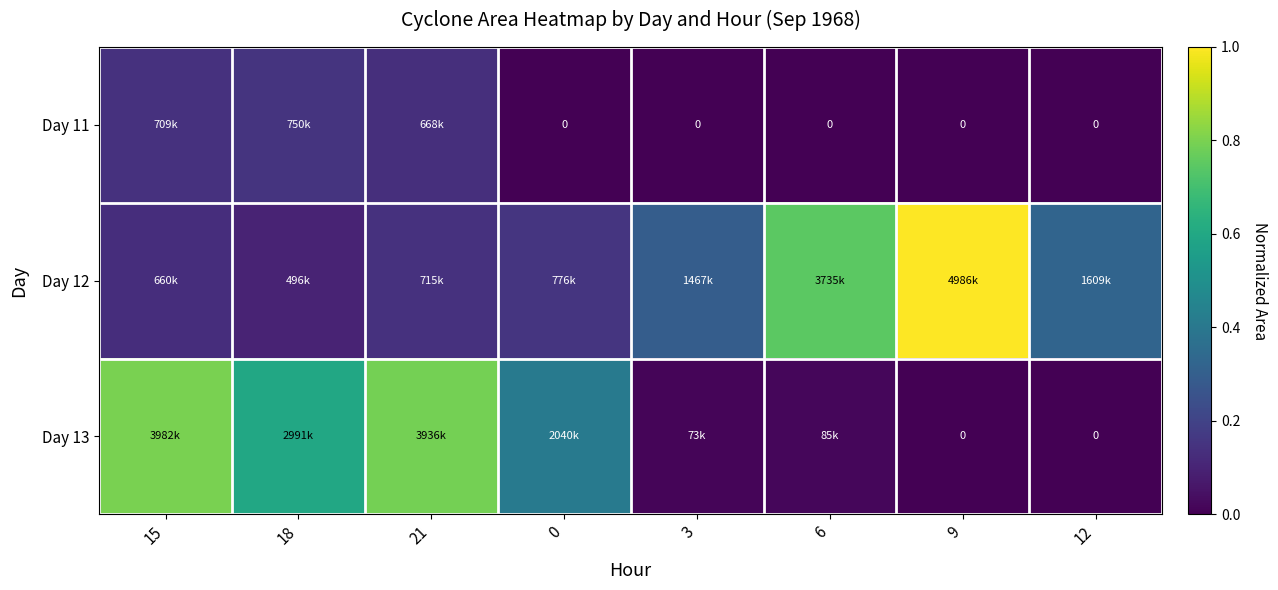

Which series has the largest total across all categories?

Day 12